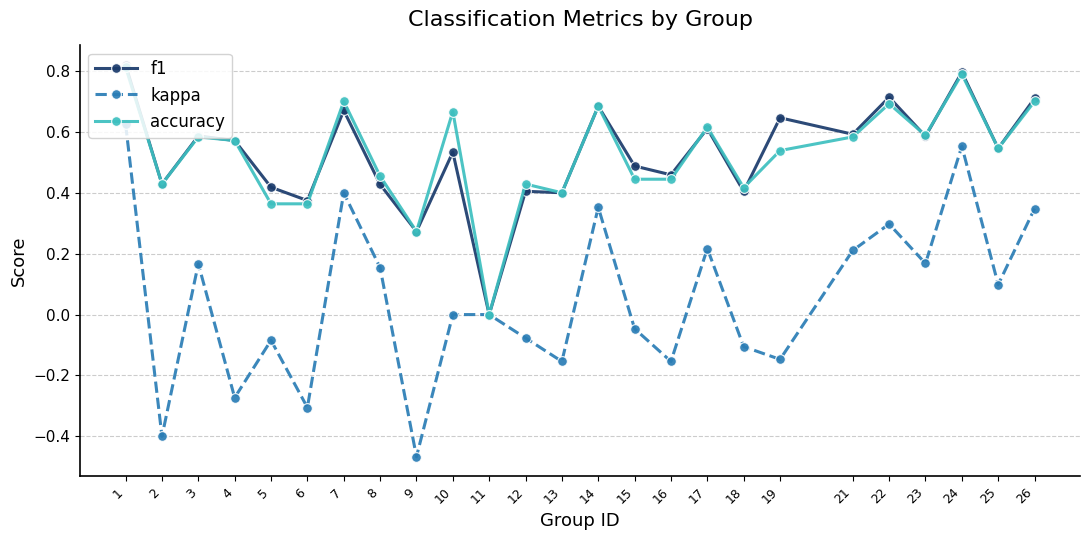

What is the sum of all kappa values?

1.4